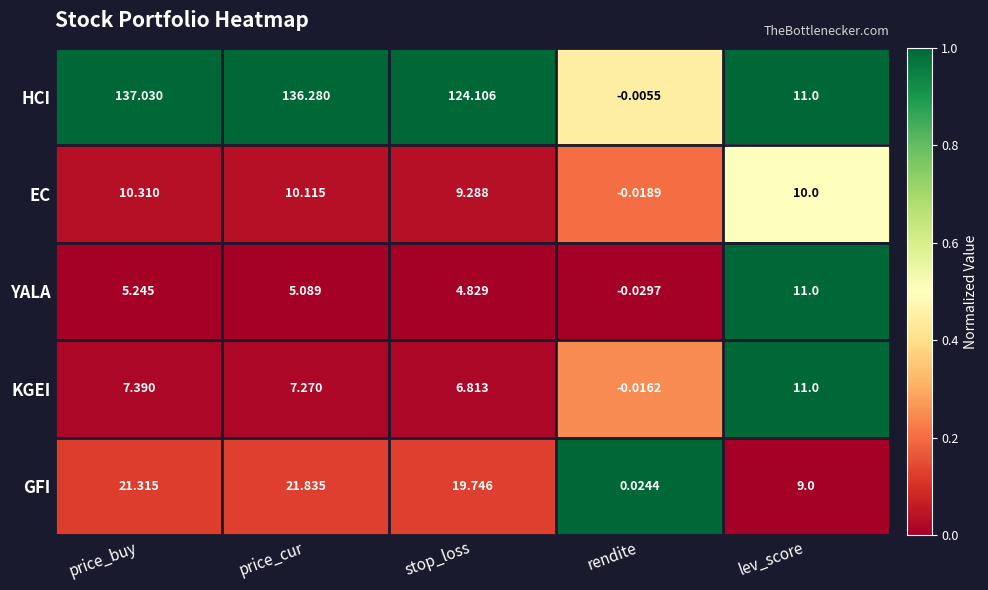

At which label does KGEI reach its minimum?

rendite